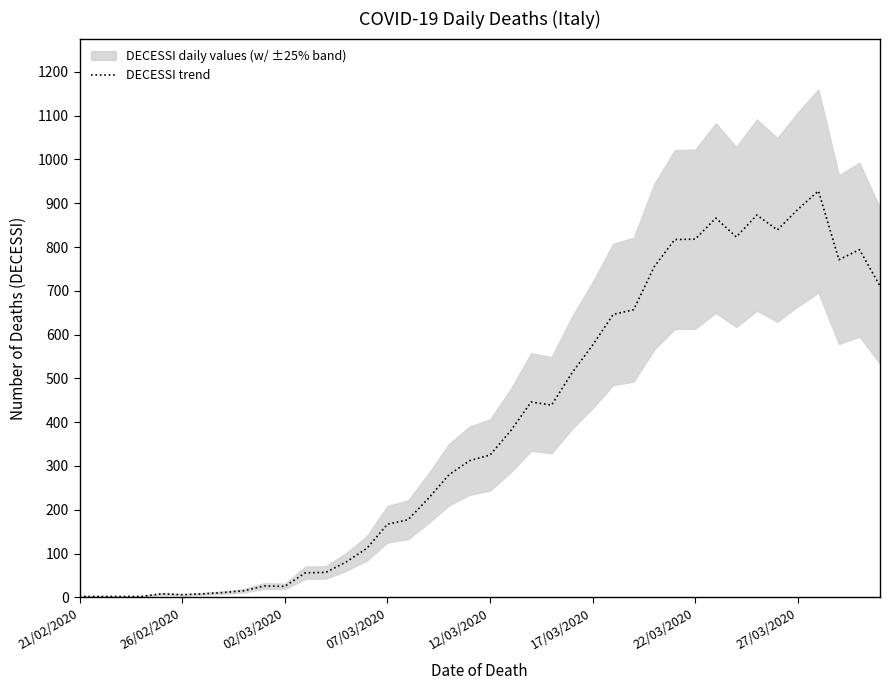

How many interior local valleys (lower than both neighbors) does the data have?

6